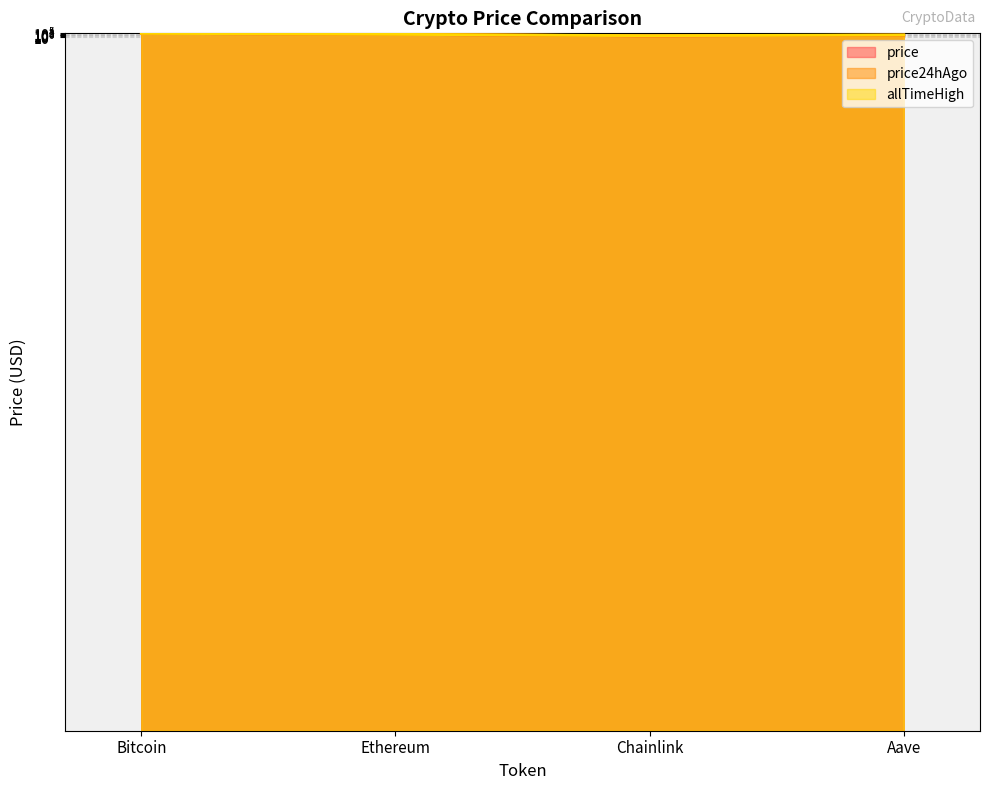

How many data points in price are above 4700?

2